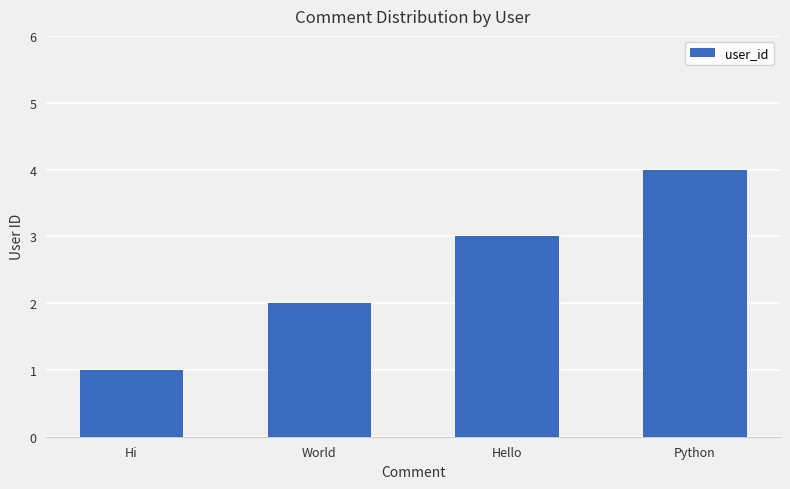

What is the sum of the values at World and Hello?

5